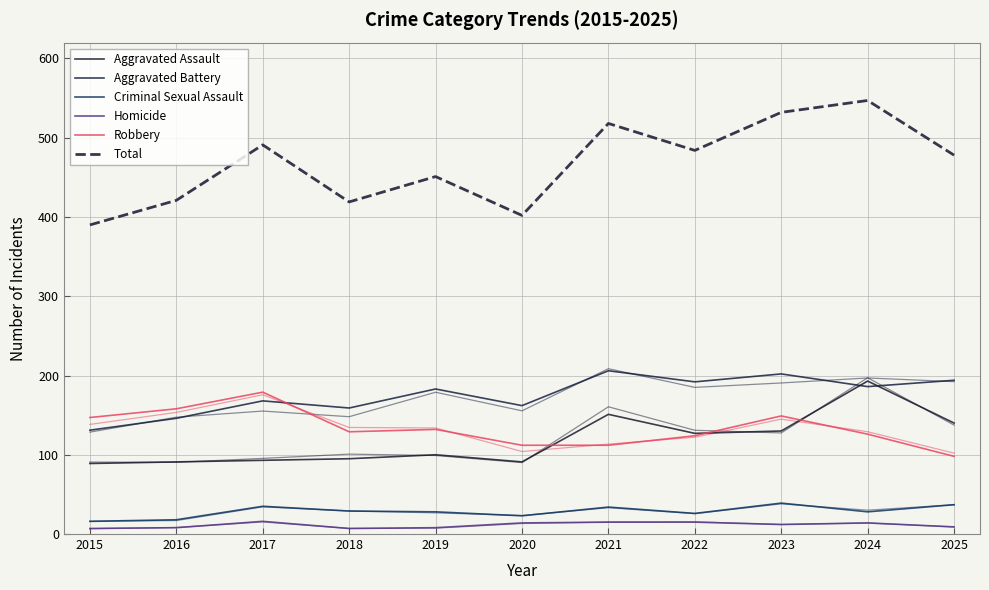

Between 2023 and 2025, which series saw the biggest shift?

Total